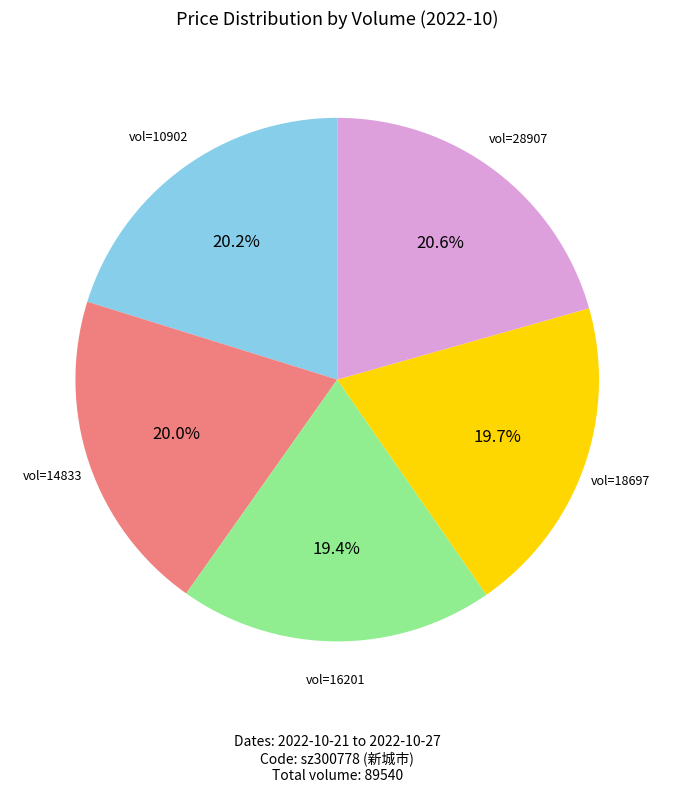

Is there a majority slice in this chart?

No